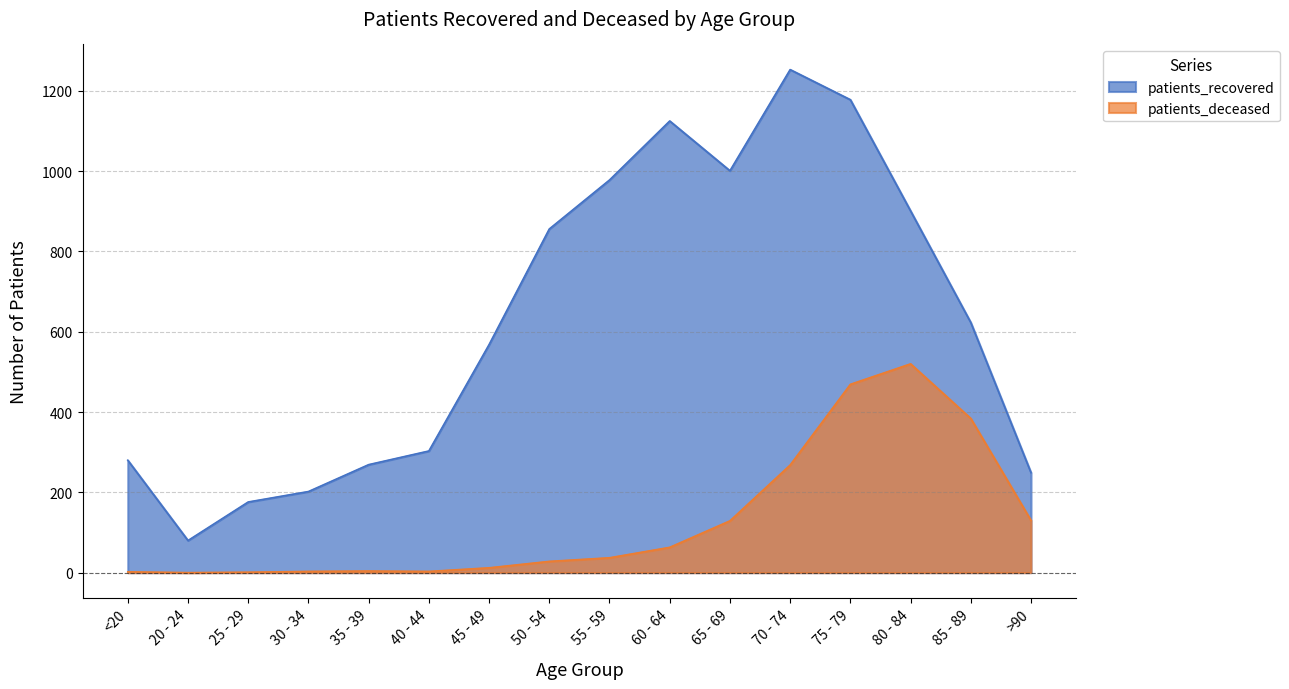

What is the difference between the maximum and minimum values in the patients_deceased series?

520